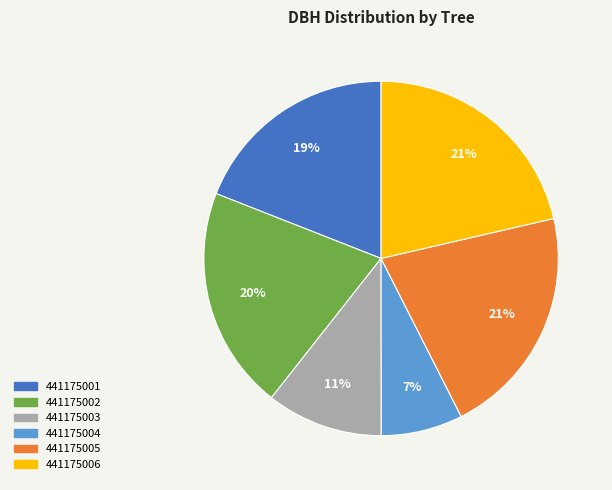

To the nearest percent, what is the difference between the largest and smallest slice percentages?

14%